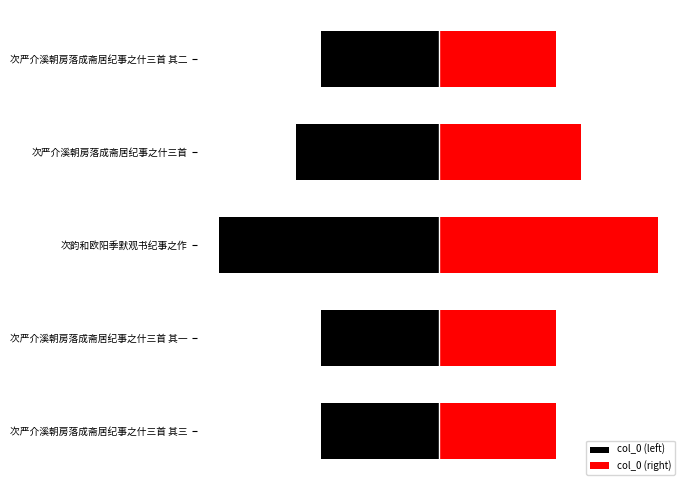

Between 次严介溪朝房落成斋居纪事之什三首 其三 and 次严介溪朝房落成斋居纪事之什三首 其一, which series saw the biggest shift?

col_0 (left)